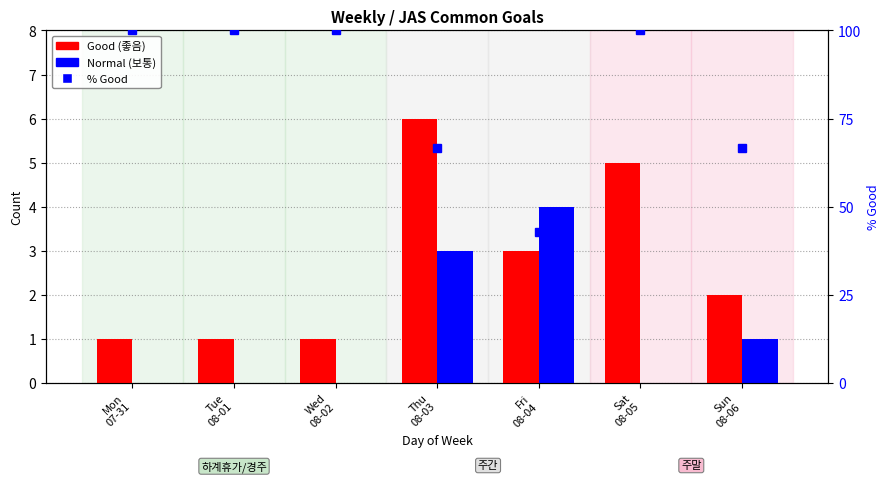

Reading left to right, extract all data points from this chart.

Good (좋음): 1.0	1.0	1.0	6.0	3.0	5.0	2.0
Normal (보통): 0.0	0.0	0.0	3.0	4.0	0.0	1.0
% Good: 100.0	100.0	100.0	66.7	42.9	100.0	66.7